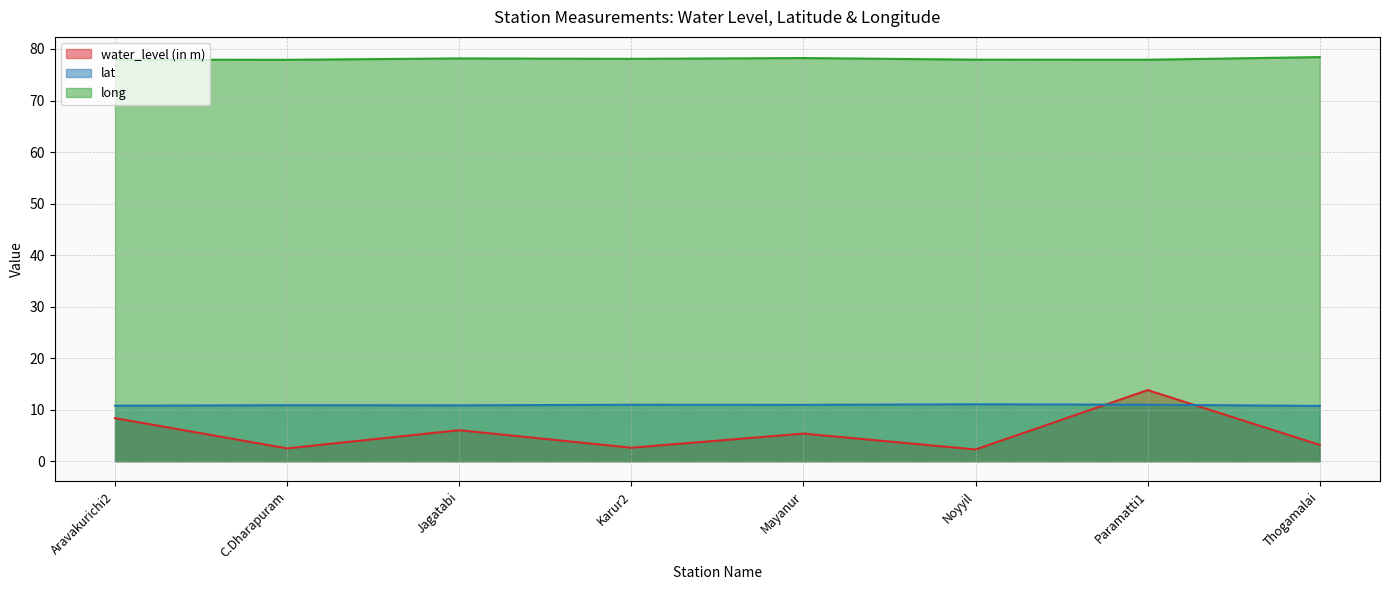

True or false: water_level (in m) and lat cross at least once.

True